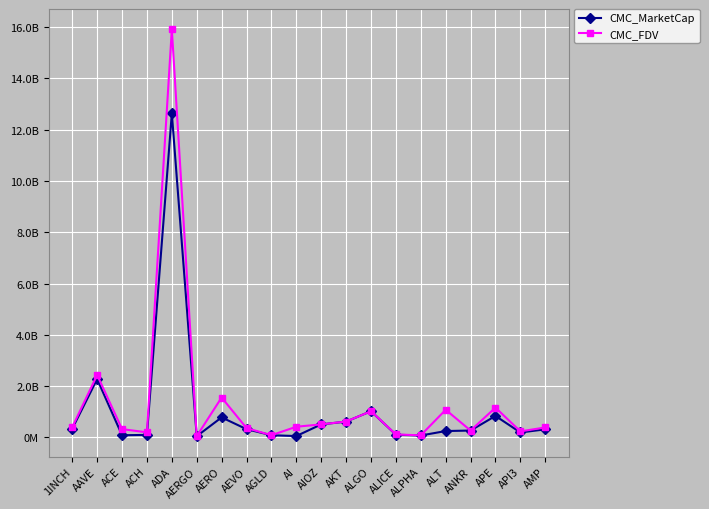

What is the difference between the second highest and second lowest values in the CMC_MarketCap series?

2220890161